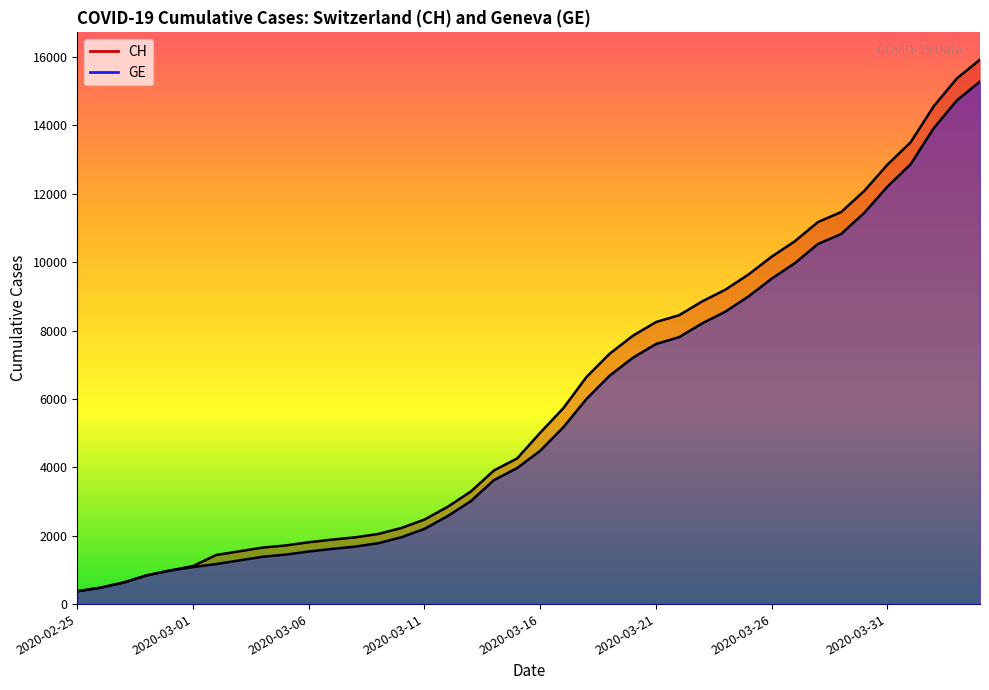

Read the CH value at 2020-03-09, to the nearest 50.

2050